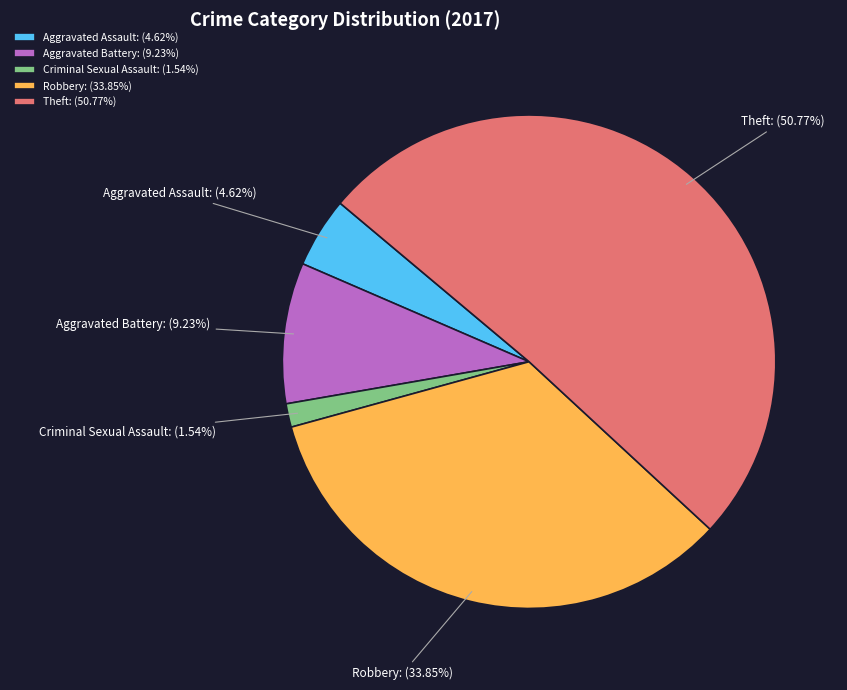

Count the number of slices in the pie.

5